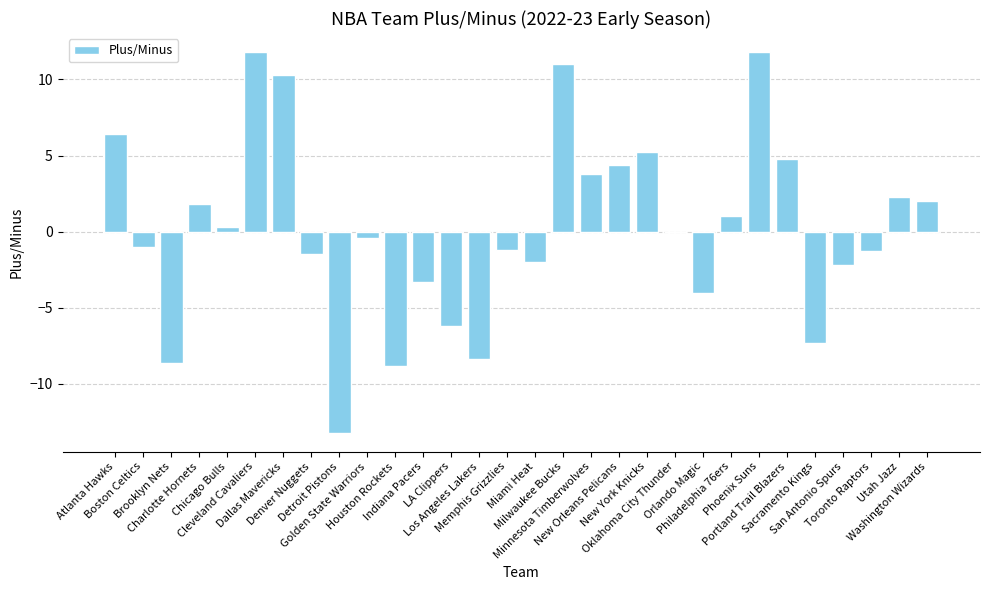

What is the sum of all values?

7.5